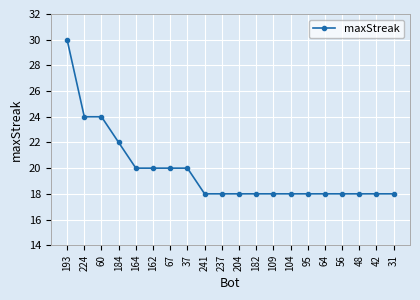

What is the greatest value displayed?

30